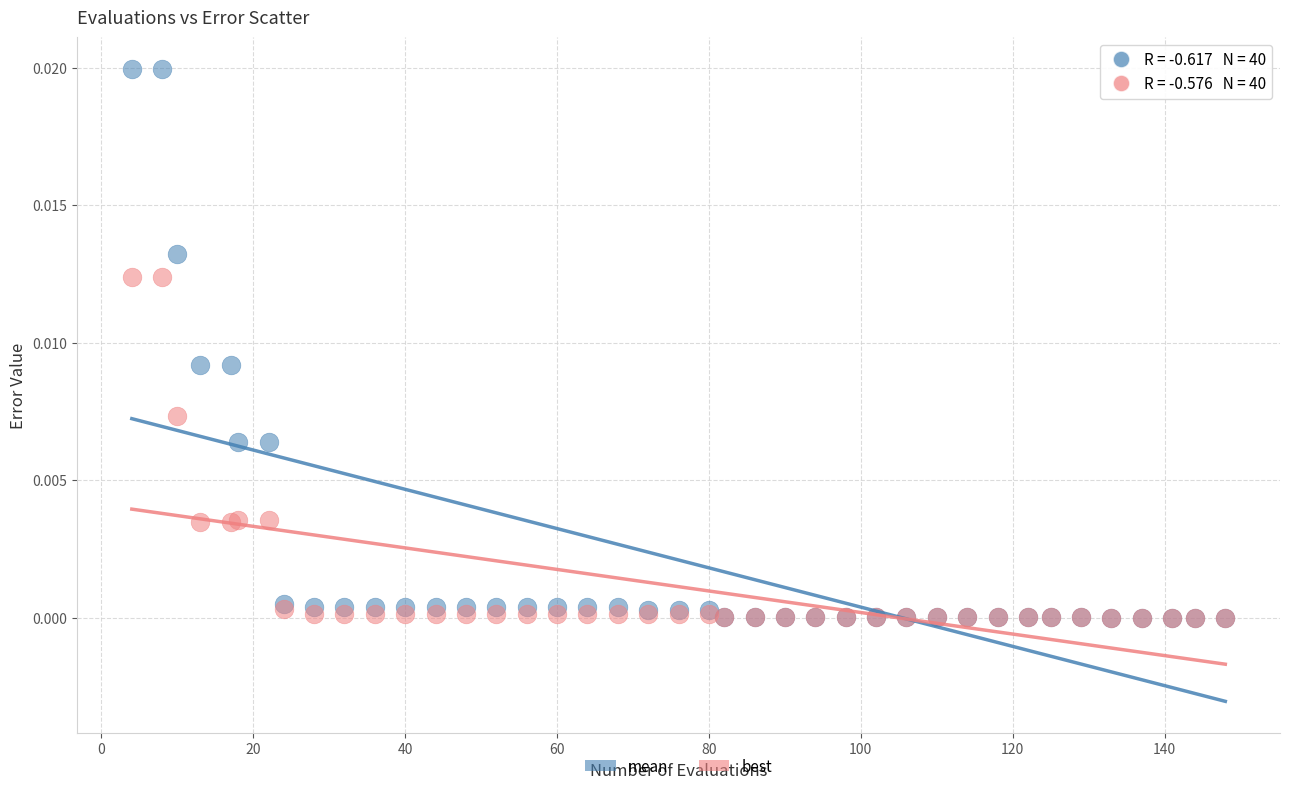

What are all the series names shown in the legend?

mean, best